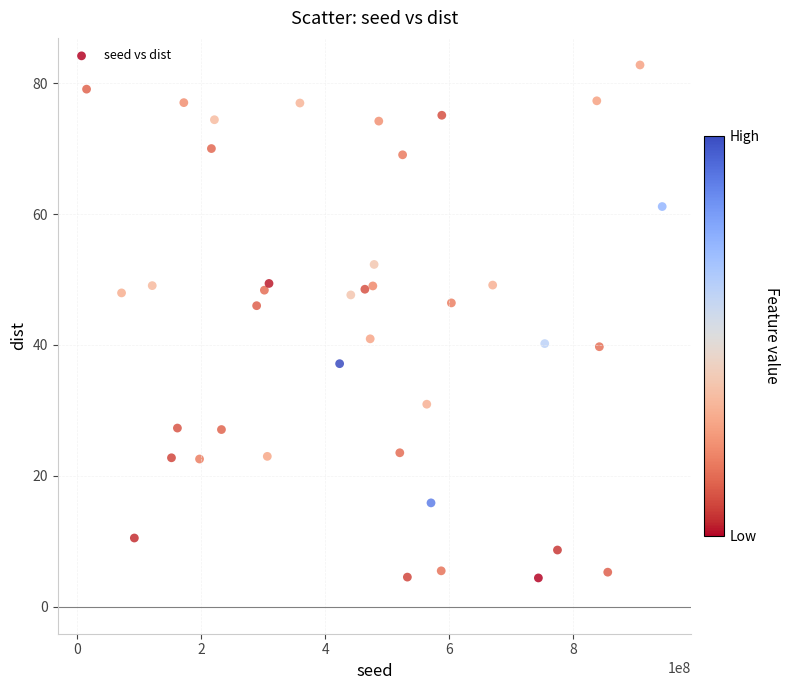

What is the range of X values (max minus min)?

928316517.0